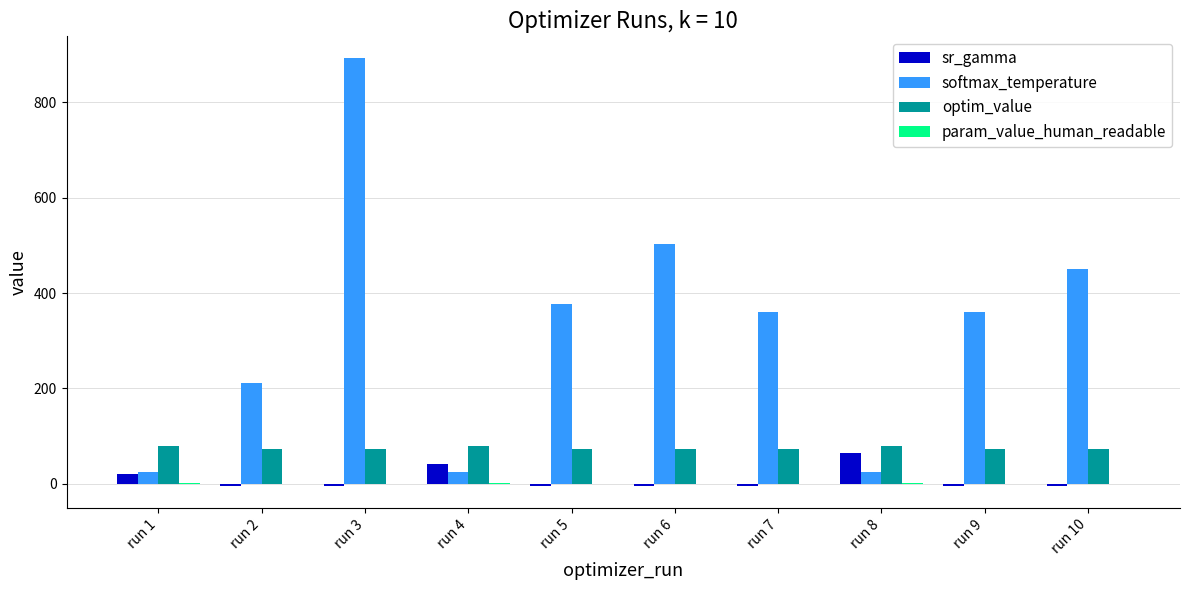

True or false: optim_value has a value of 40.4 at run 7.

False